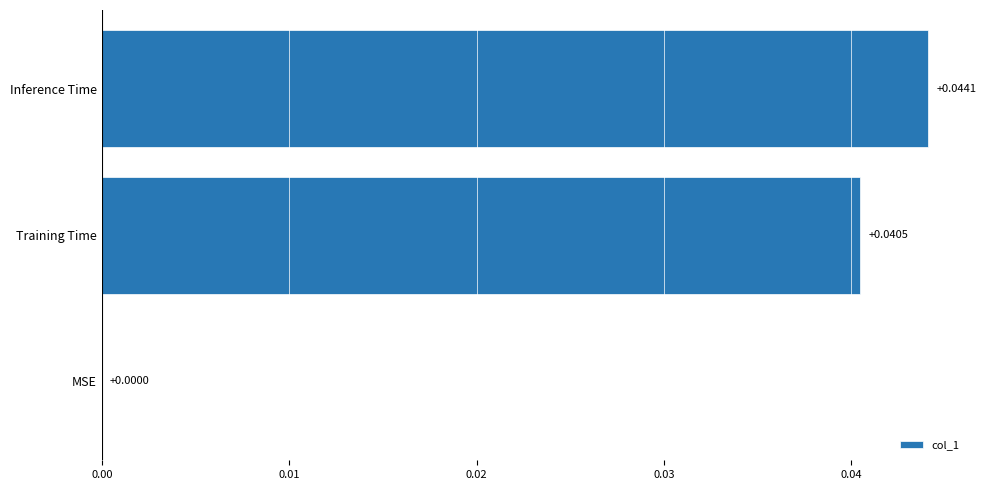

Where is the data nearest to the value 0?

MSE